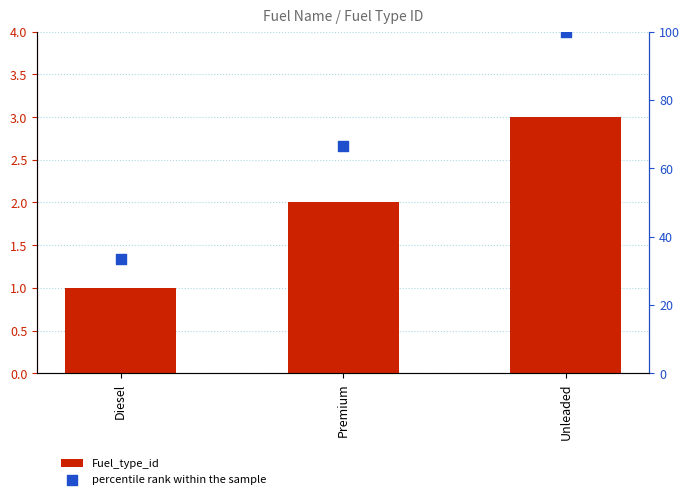

Which series contains the lowest Y value?

Fuel_type_id